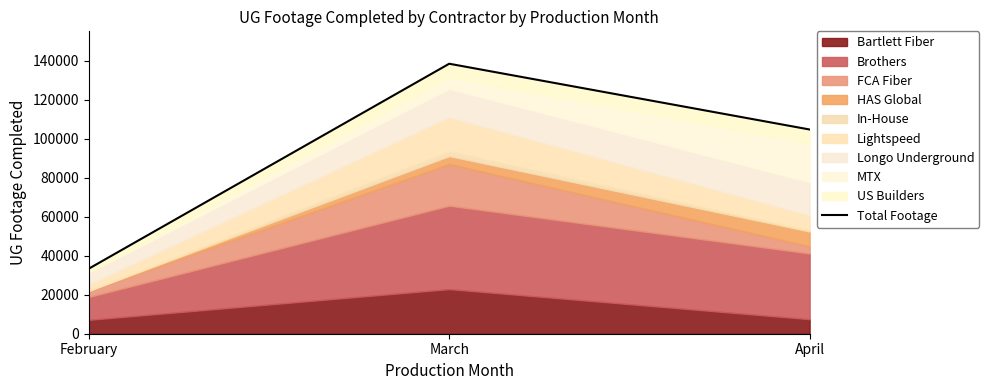

At which label is the value closest to 85940?

April